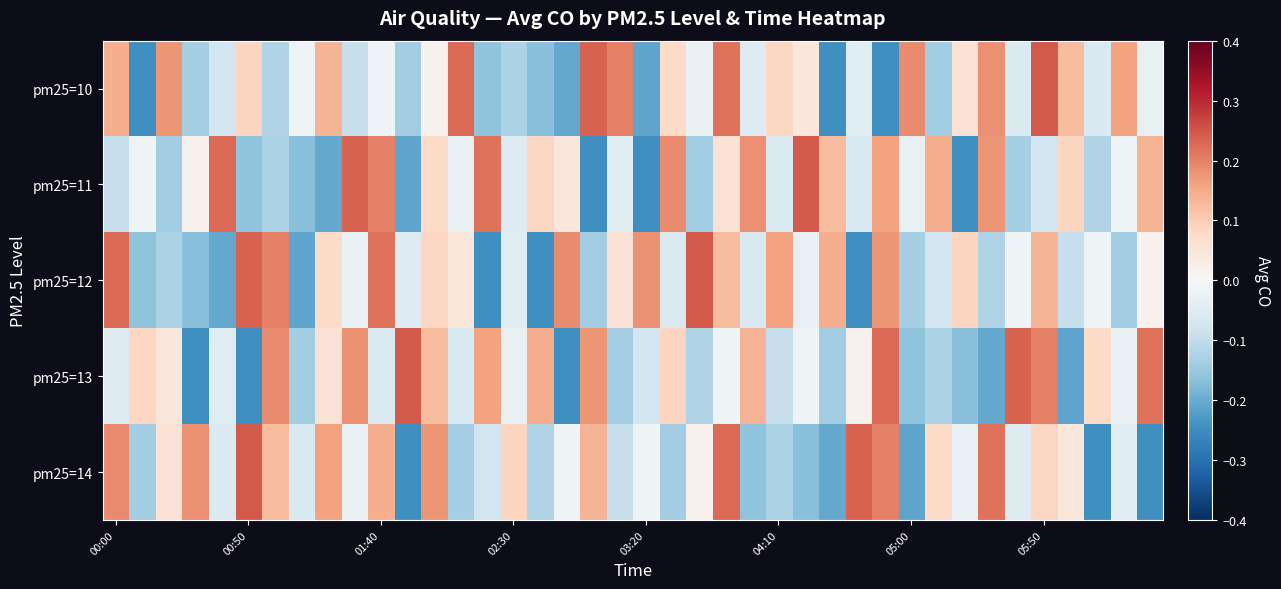

How many series are shown in this chart?

5